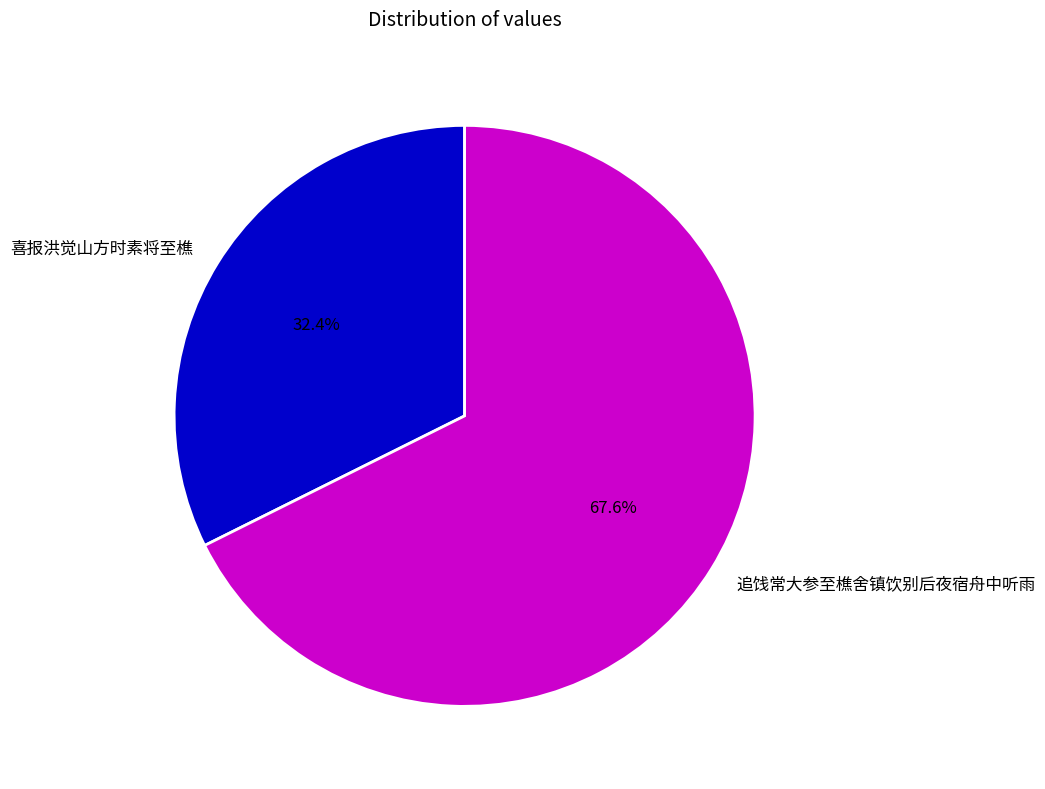

Which category accounts for the majority?

追饯常大参至樵舍镇饮别后夜宿舟中听雨